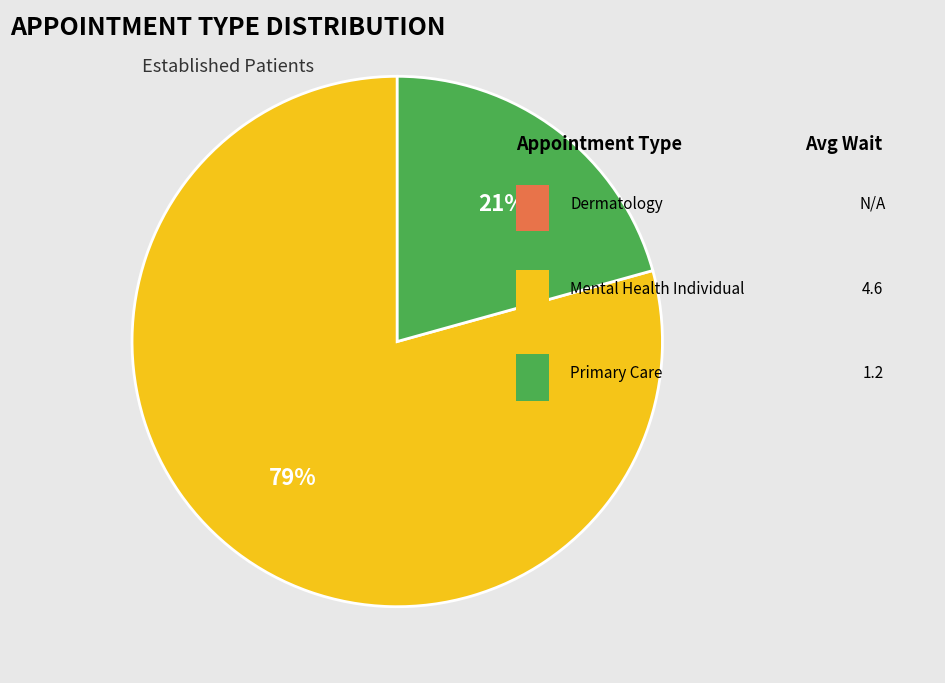

To the nearest percent, what is the average slice percentage?

50%